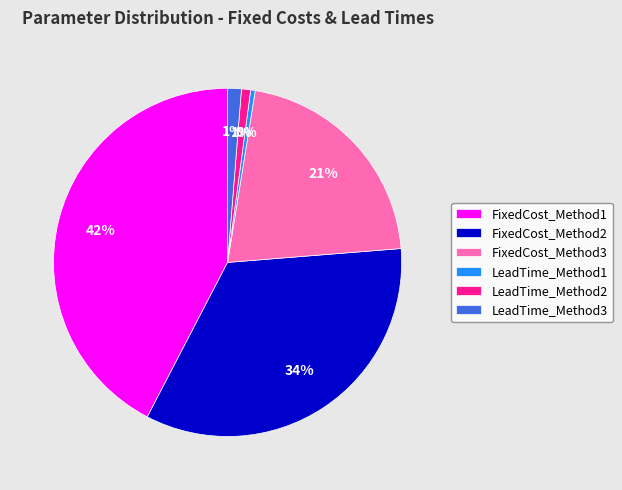

How many segments does this pie chart have?

6